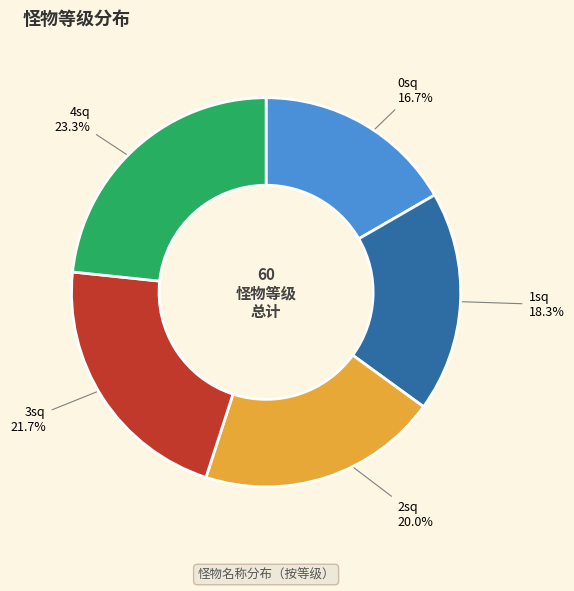

Is there any slice that represents more than half of the pie?

No